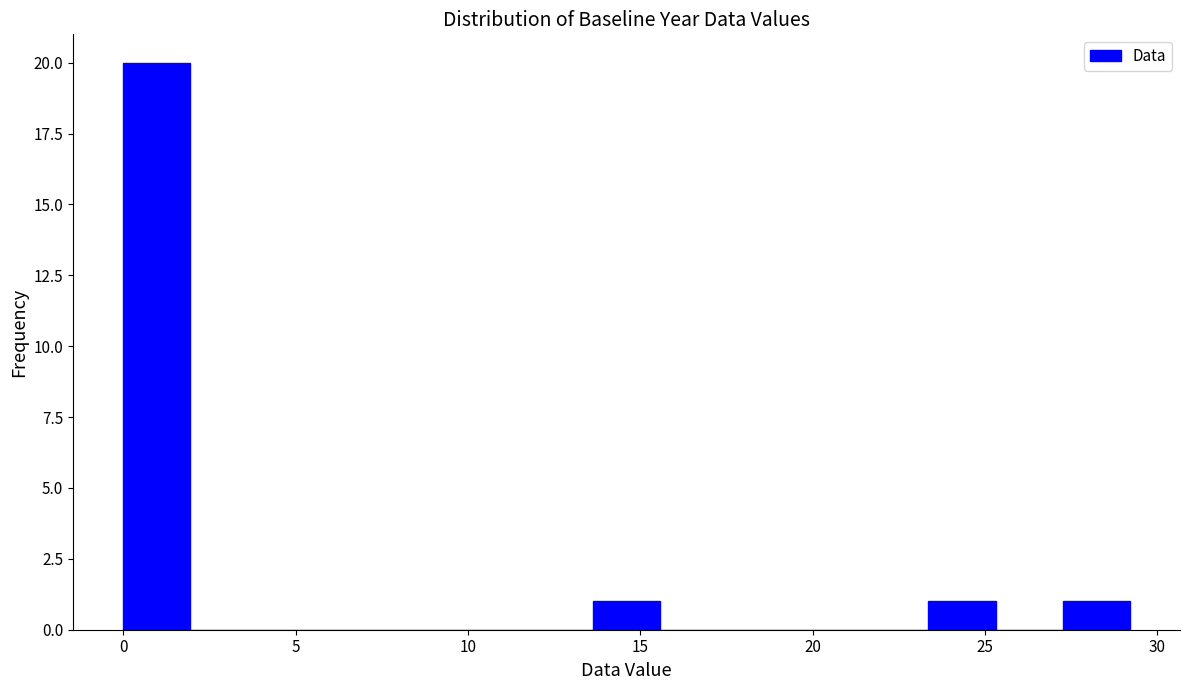

Read against the x-axis, roughly where is the centre of the tallest bar?

1.0